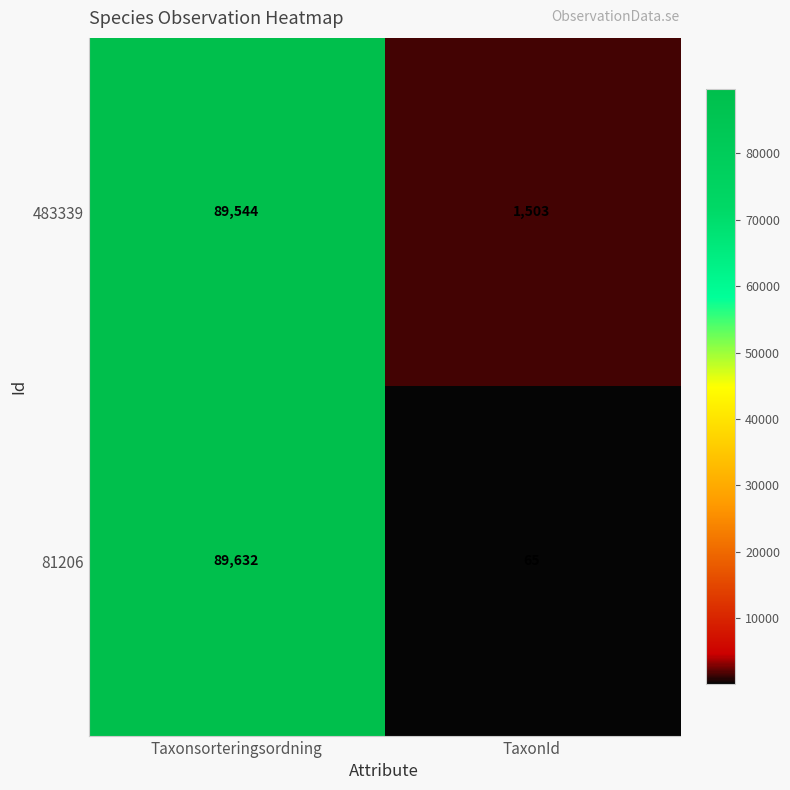

The value of 483339 at Taxonsorteringsordning is 89544. True or false?

True